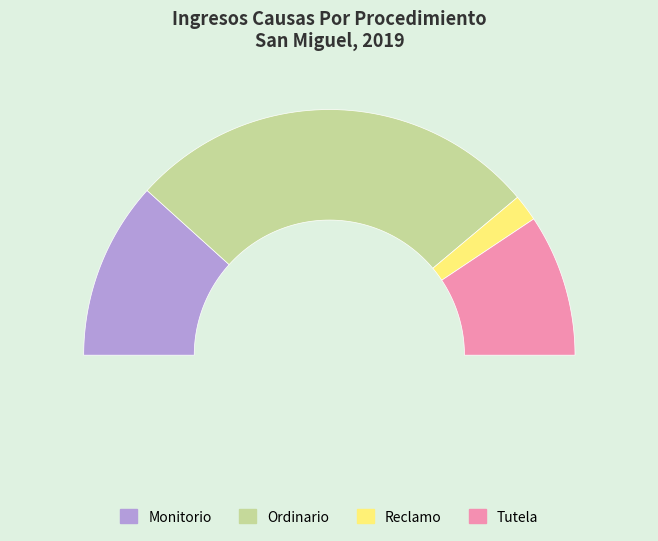

Rank the categories by value from highest to lowest.

Ordinario, Monitorio, Tutela, Reclamo